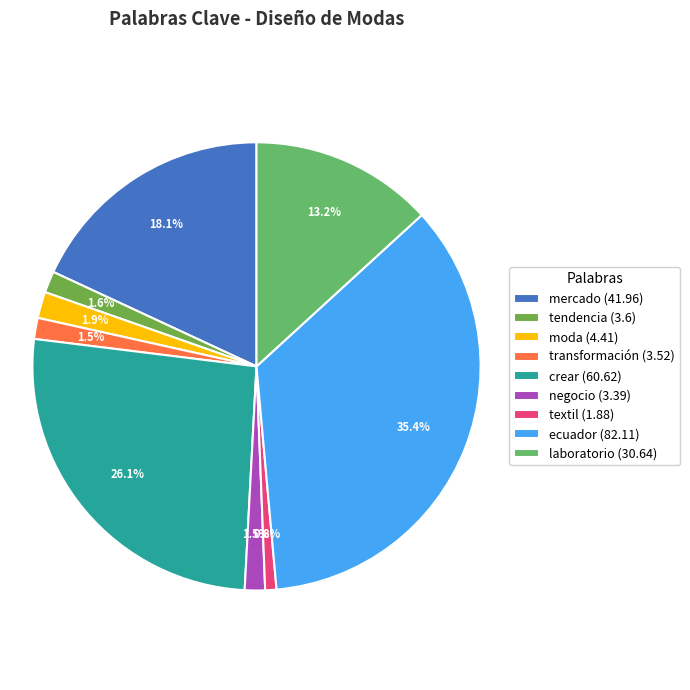

To the nearest percent, what is the average slice percentage?

11%